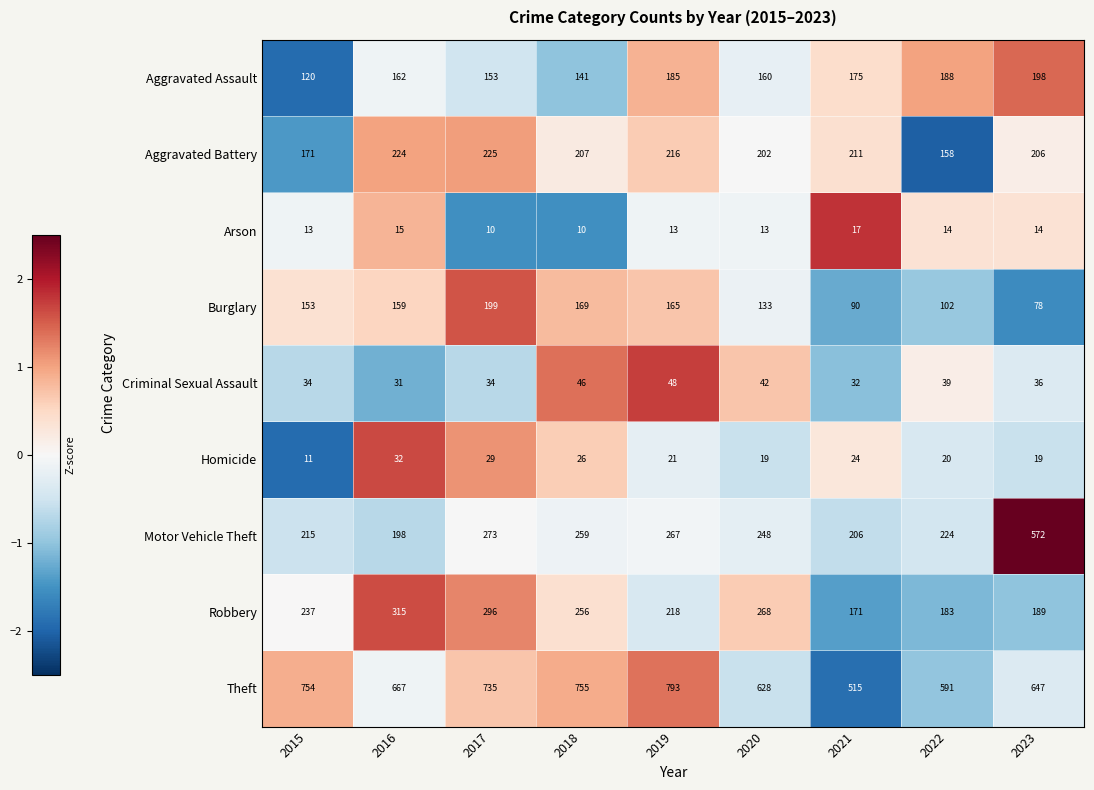

At which label does Theft reach its minimum?

2021